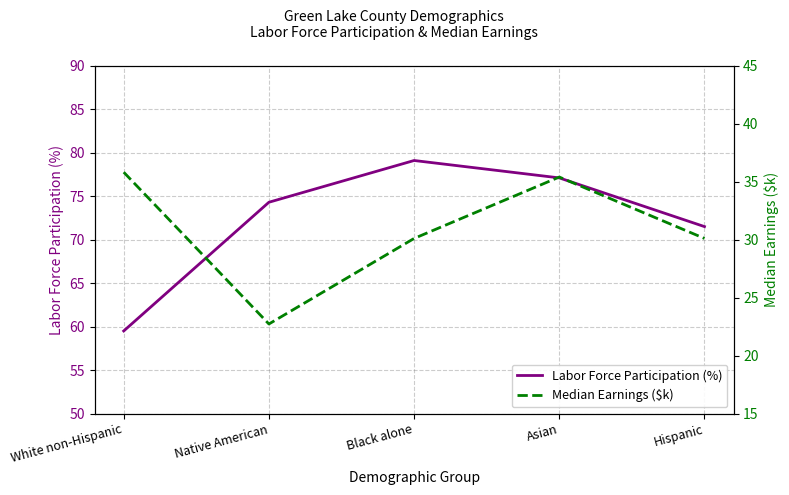

What is the difference between the highest and lowest values at Black alone?

49.0